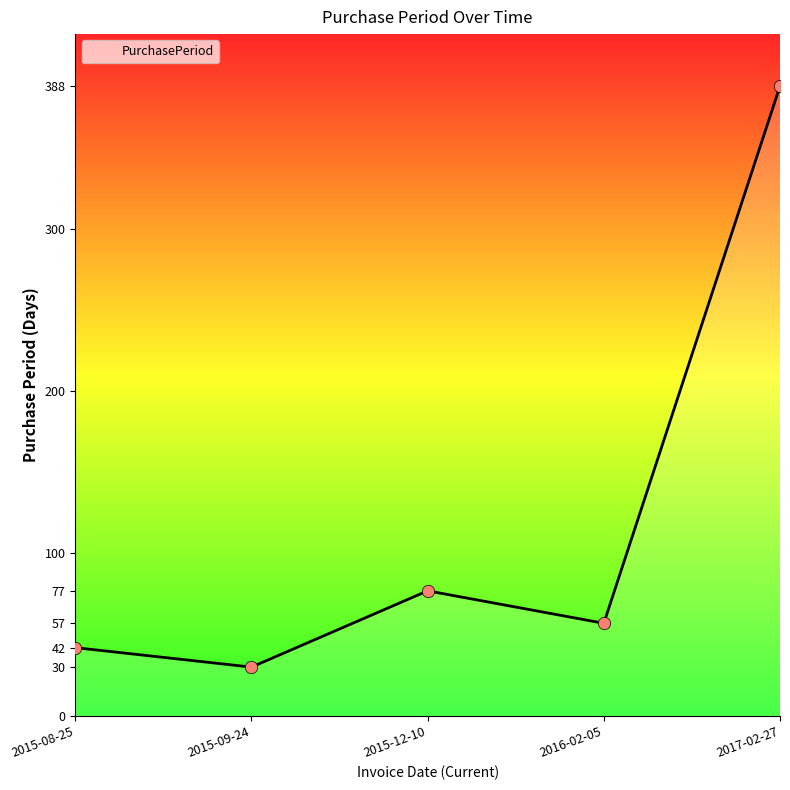

What is the change in value from 2015-09-24 to 2015-12-10?

+47